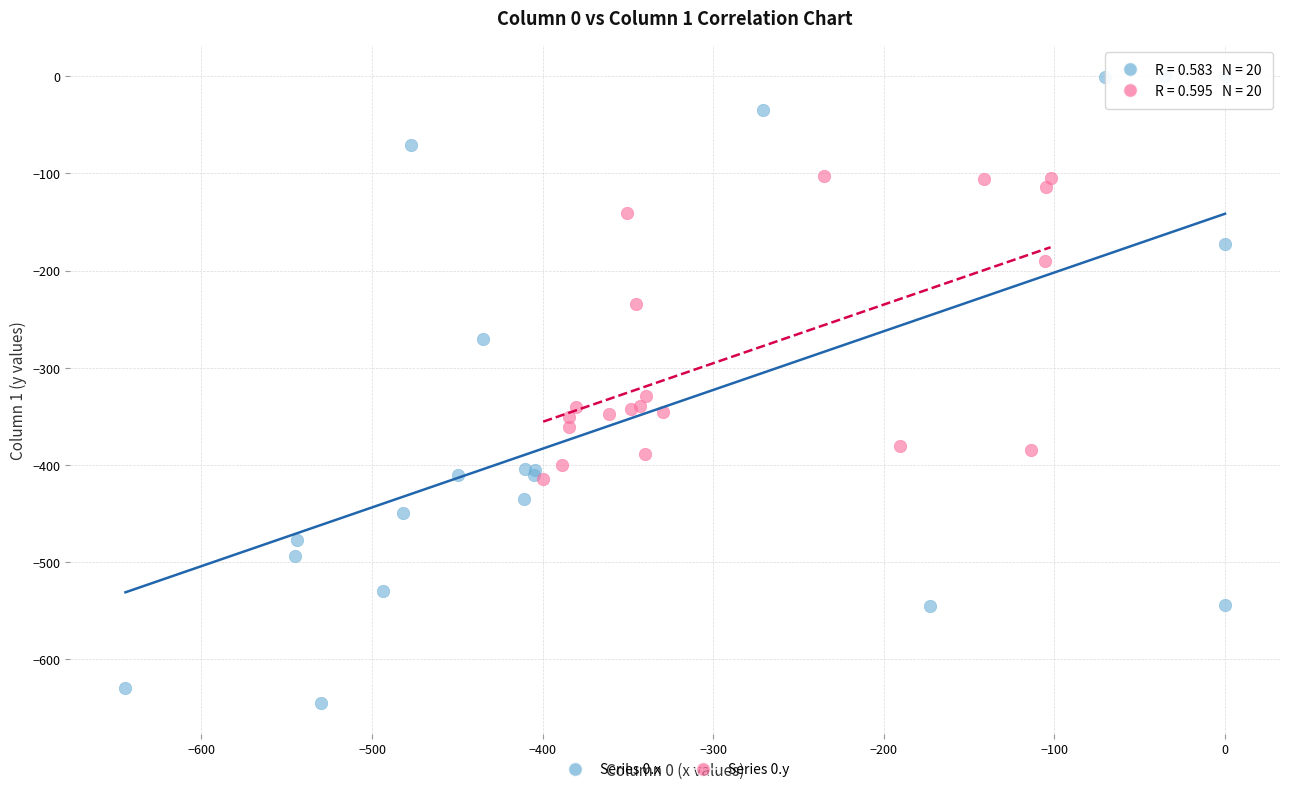

Which series has the widest spread of Y values?

Series 0.x